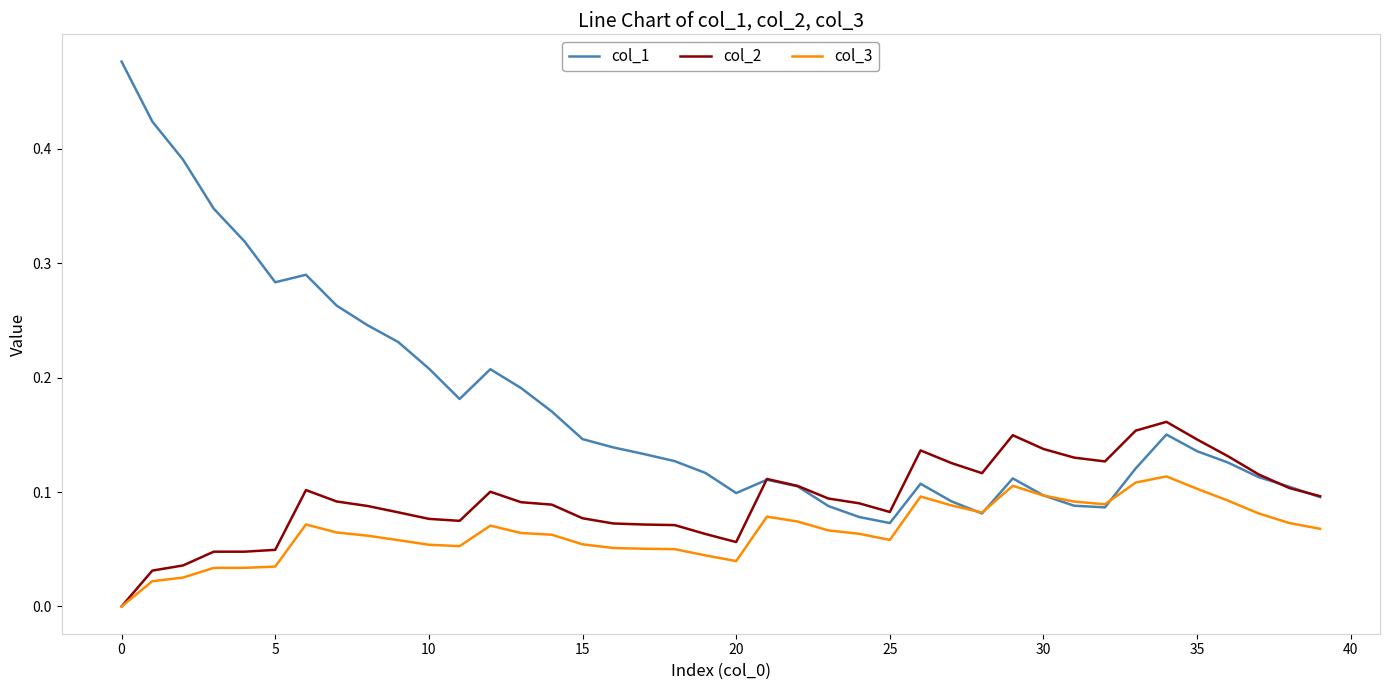

Which series has the widest spread of values?

col_1